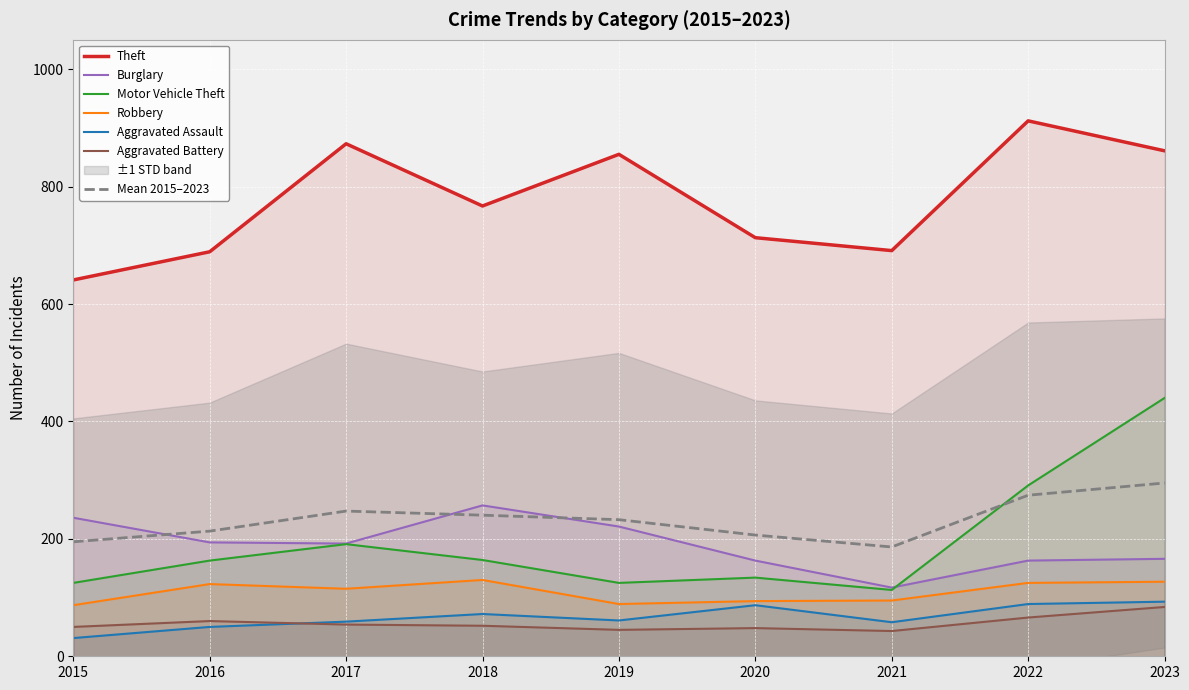

What is the difference between the highest and lowest values at 2022?

846